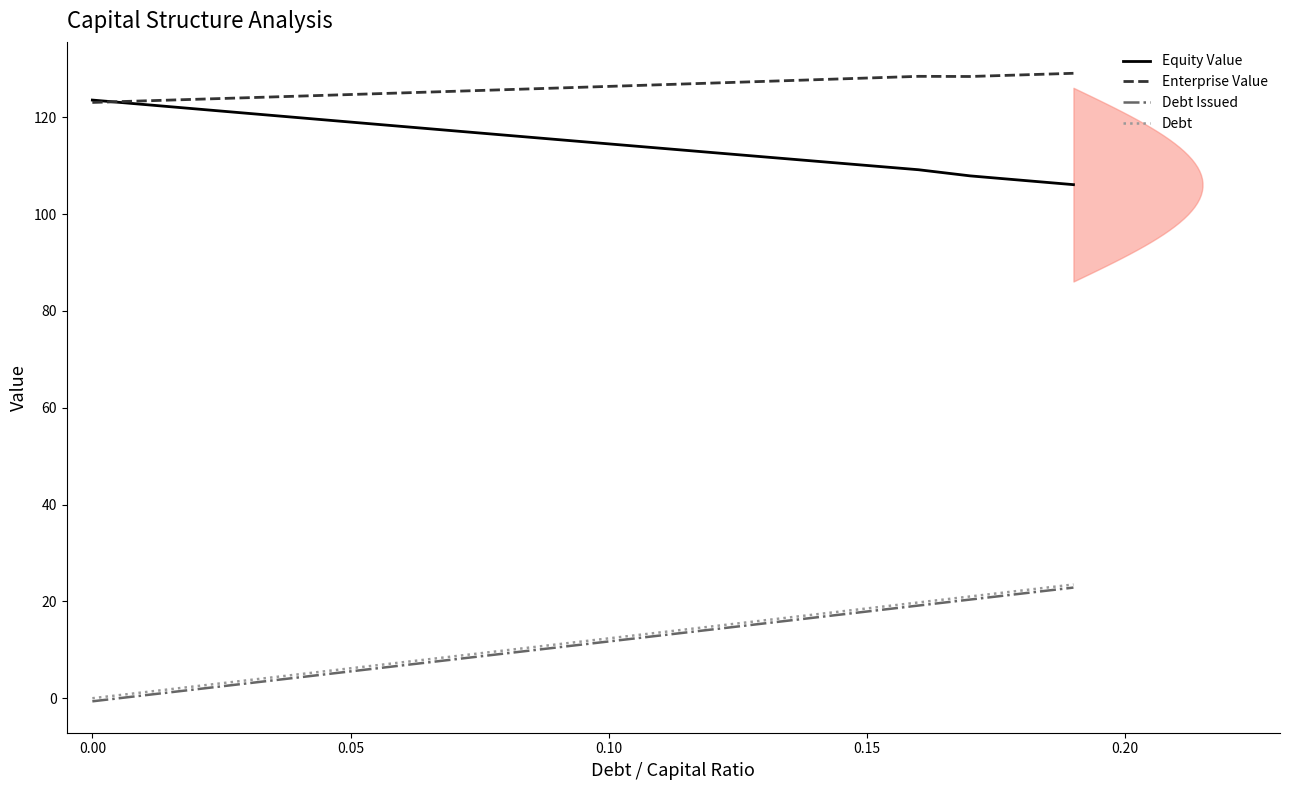

What is the maximum value for Debt Issued?

22.9